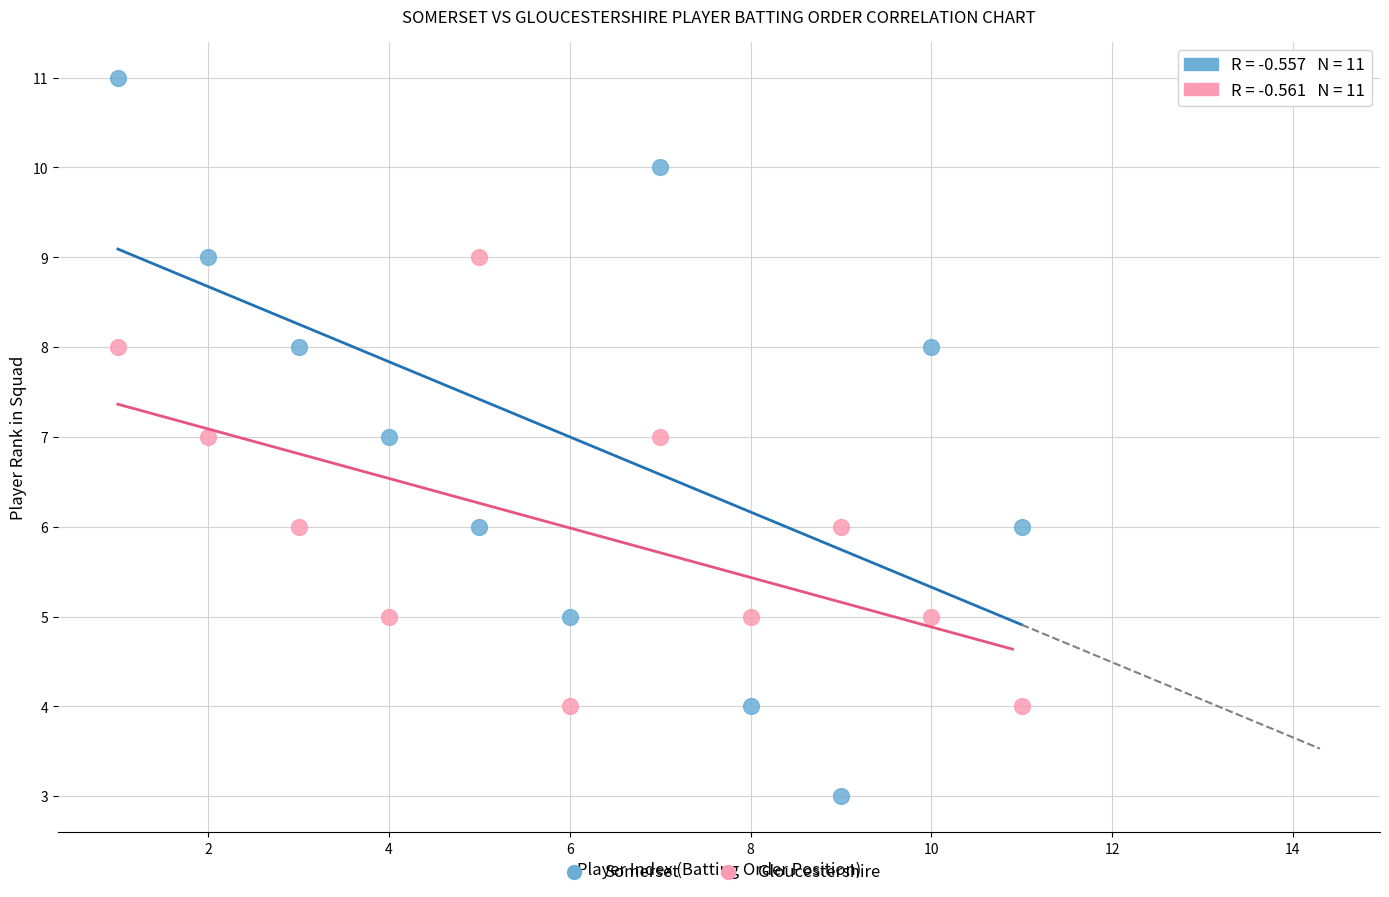

Which series reaches the minimum Y coordinate?

Somerset